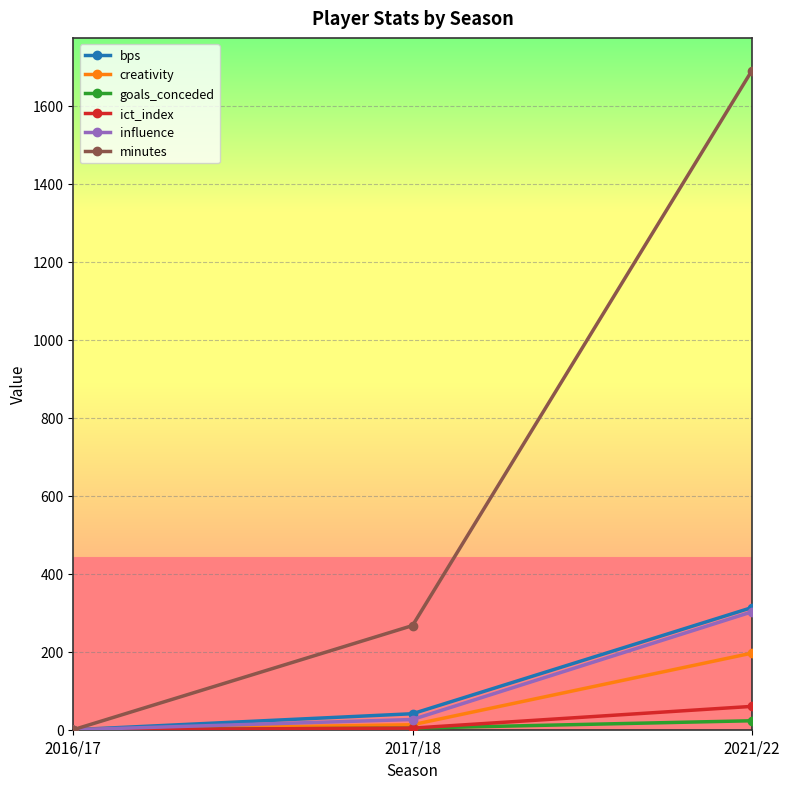

Where is bps nearest to the value 156?

2017/18